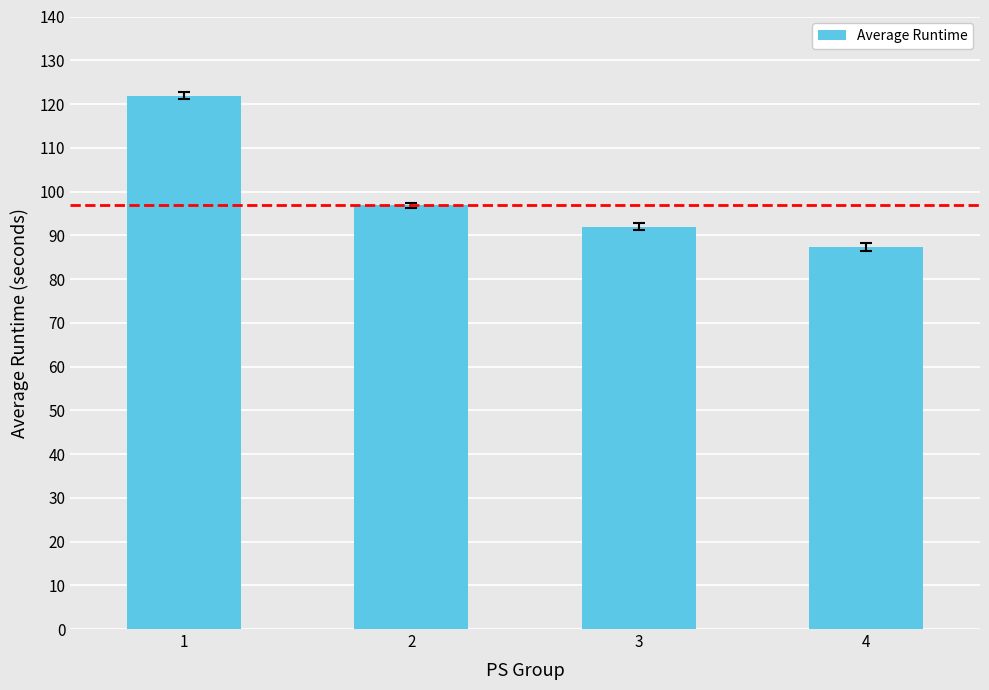

Which has a higher value, 1 or 2?

1